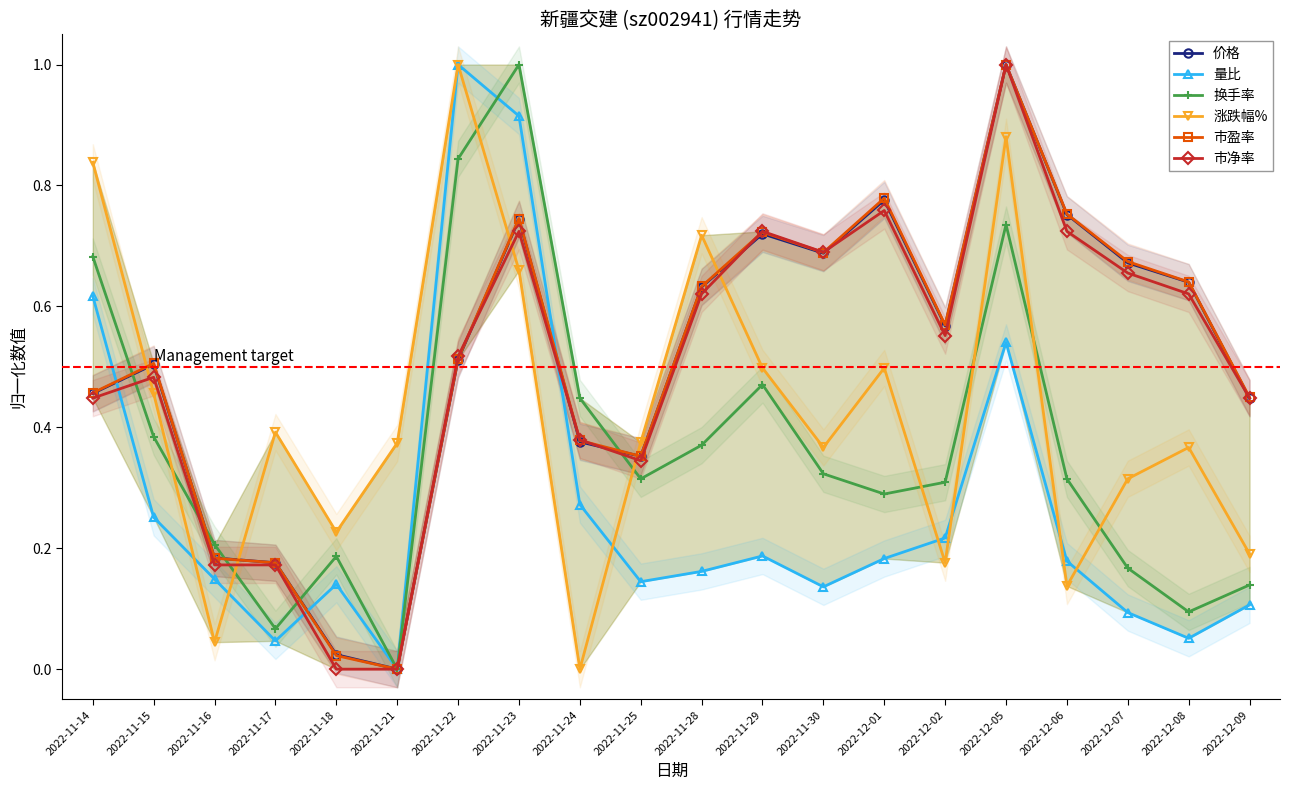

Between which two adjacent categories do 价格 and 换手率 first intersect?

2022-11-14 and 2022-11-15